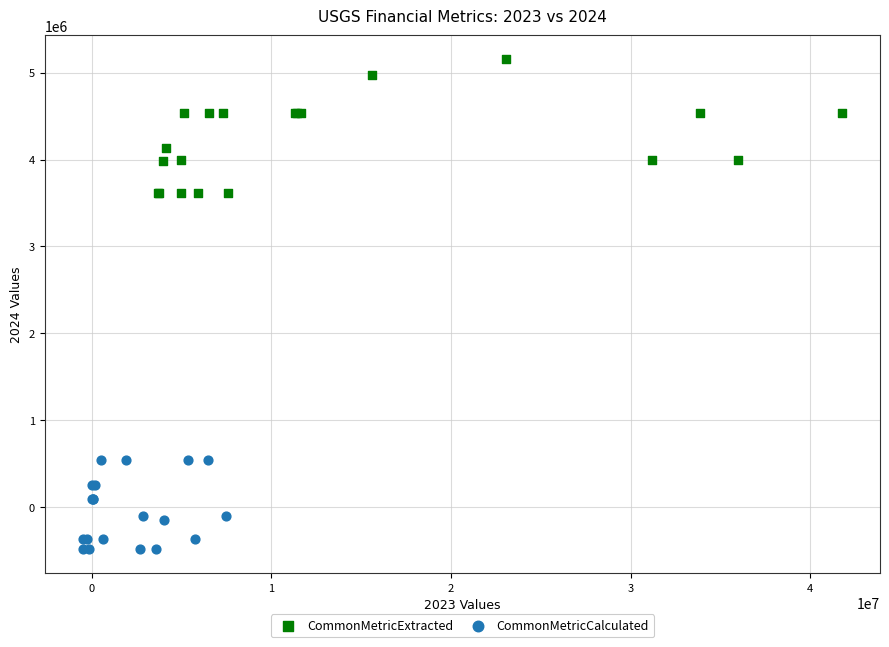

Which series contains the highest Y value?

CommonMetricExtracted